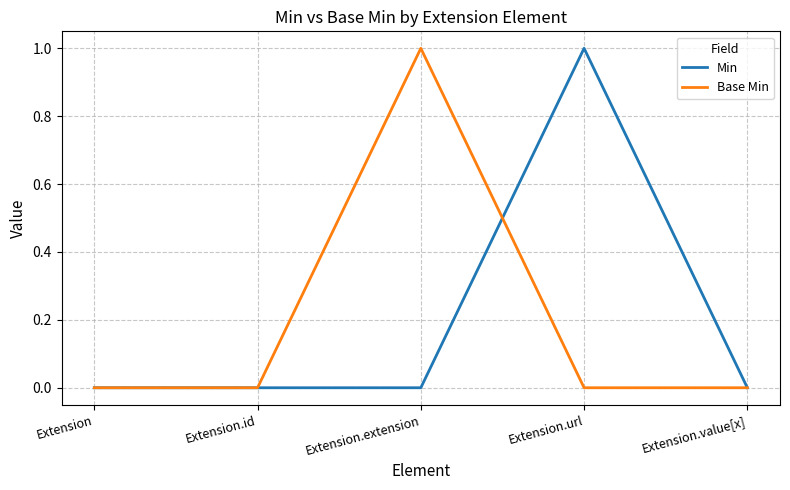

Reading right to left, what are all the values shown in this chart?

Min: 0	1	0	0	0
Base Min: 0	0	1	0	0